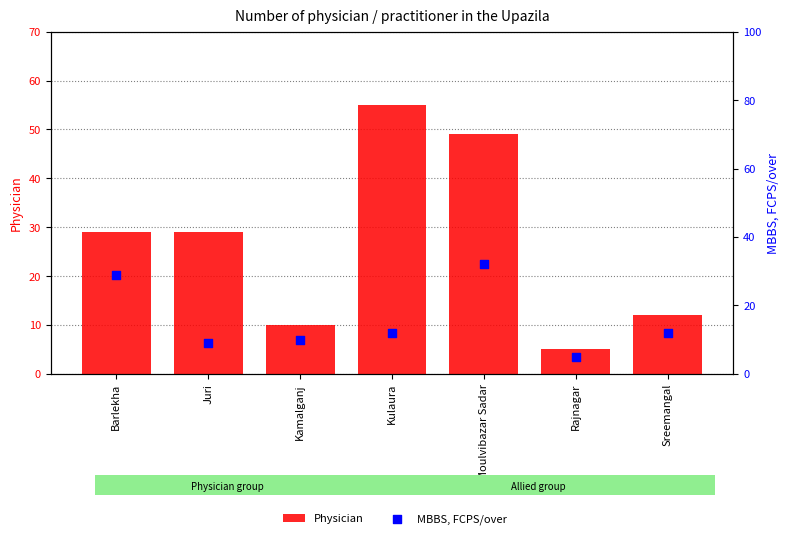

Which series reaches the minimum Y coordinate?

Physician